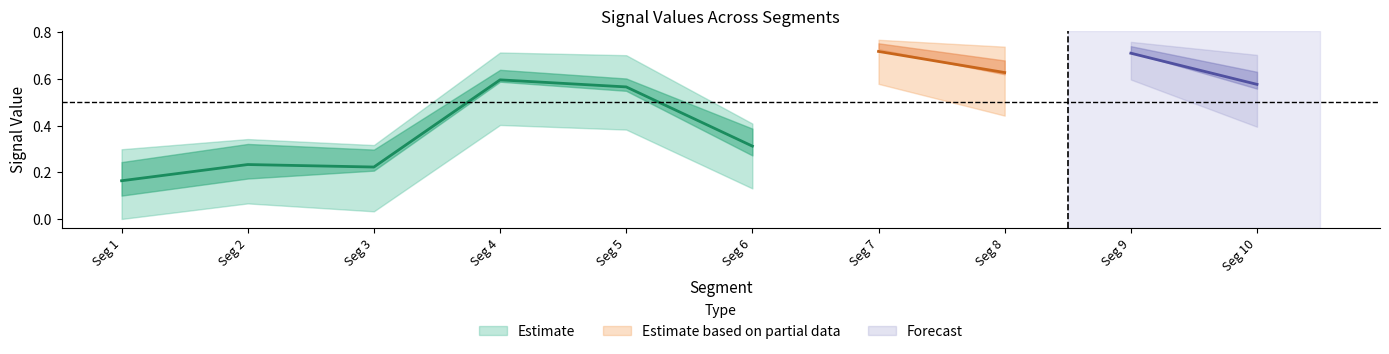

Which category has the highest value across all series?

signal segment 7